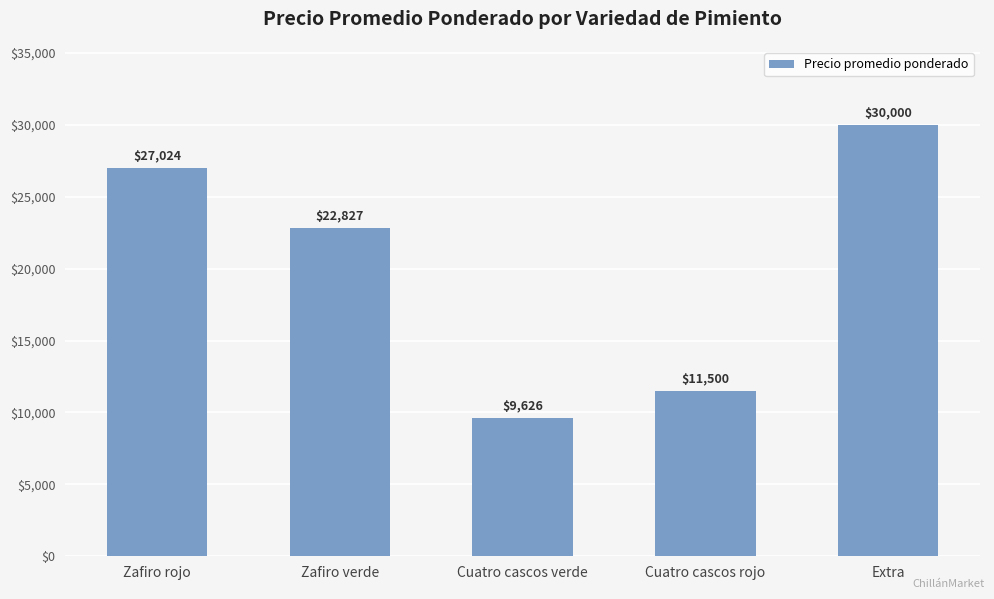

What is the label of the 5th bar from the right?

Zafiro rojo